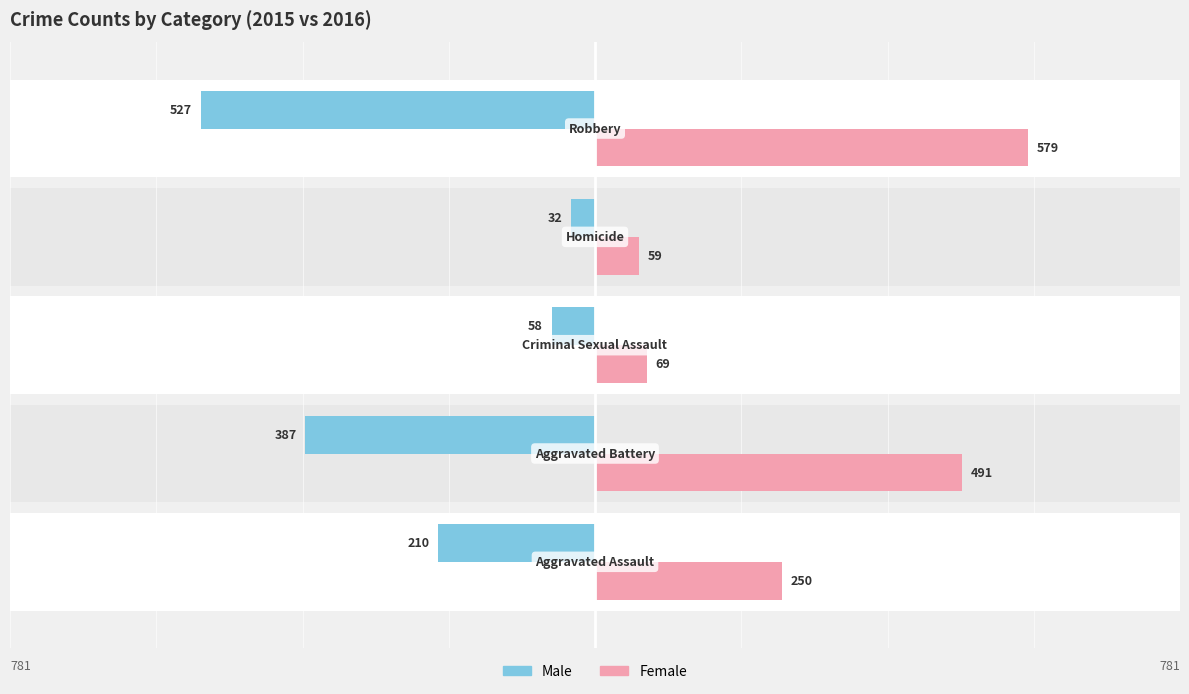

What are all the series names shown in the legend?

Male, Female